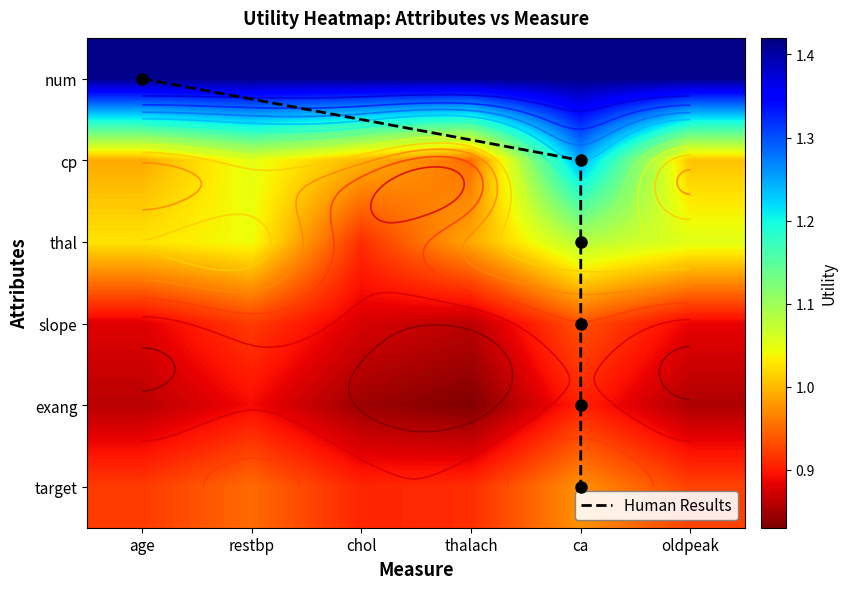

Is the value of exang at restbp greater than the value of thal at thalach?

No